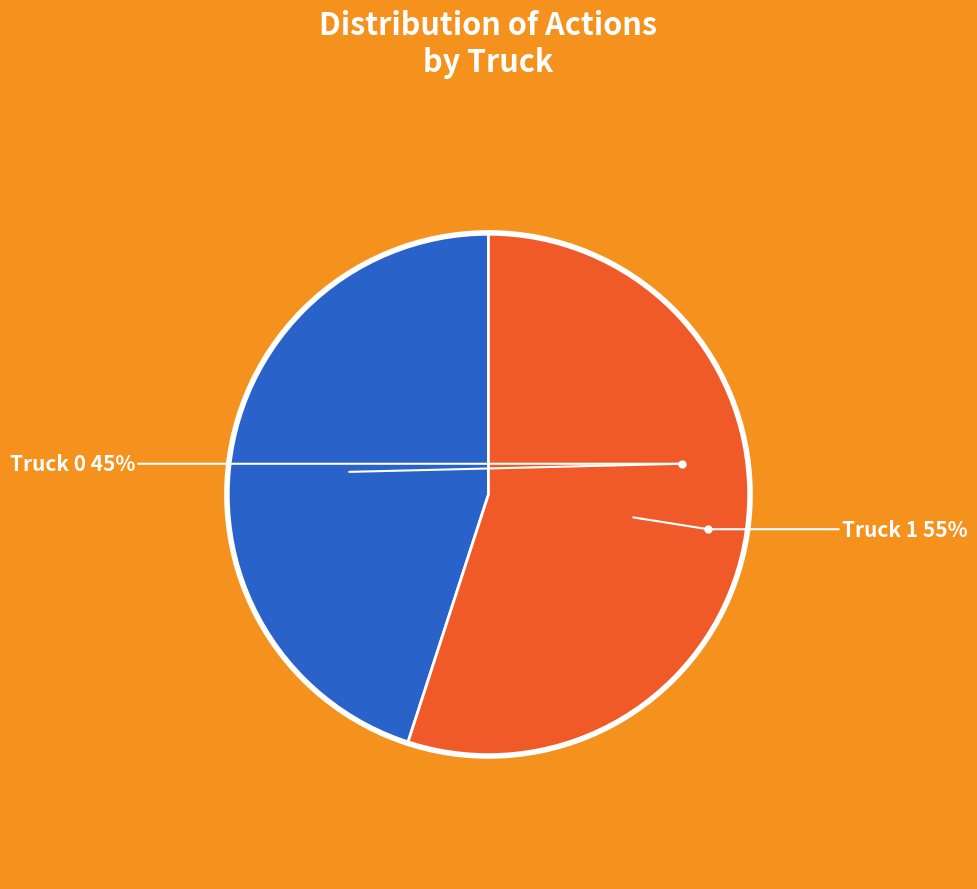

How many slices are in this pie chart?

2